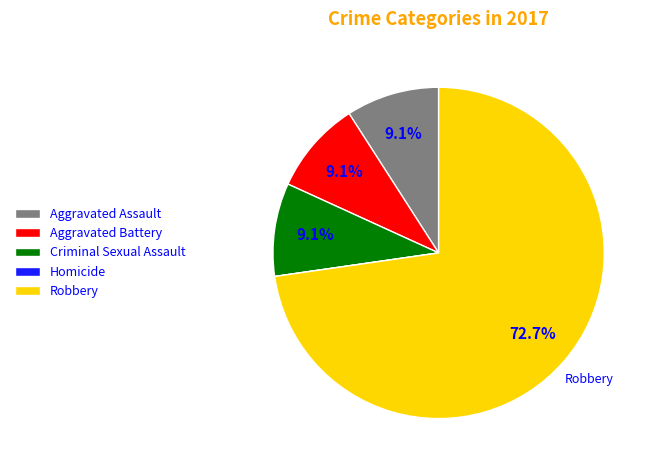

To the nearest percent, what is the difference between the Robbery and Aggravated Assault slice percentages?

64%